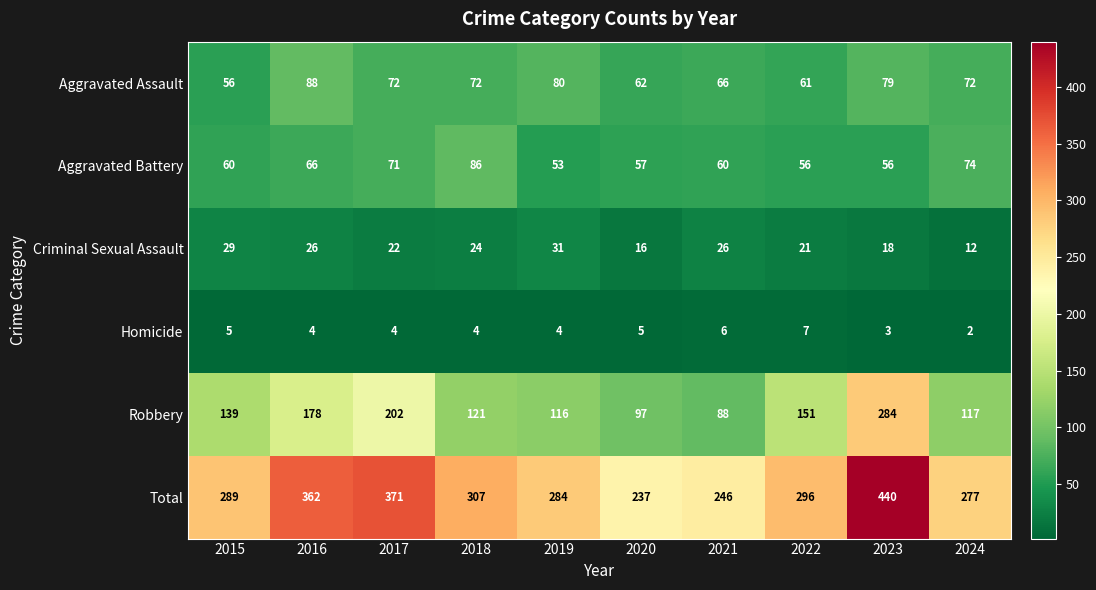

Count the number of data series in this chart.

6